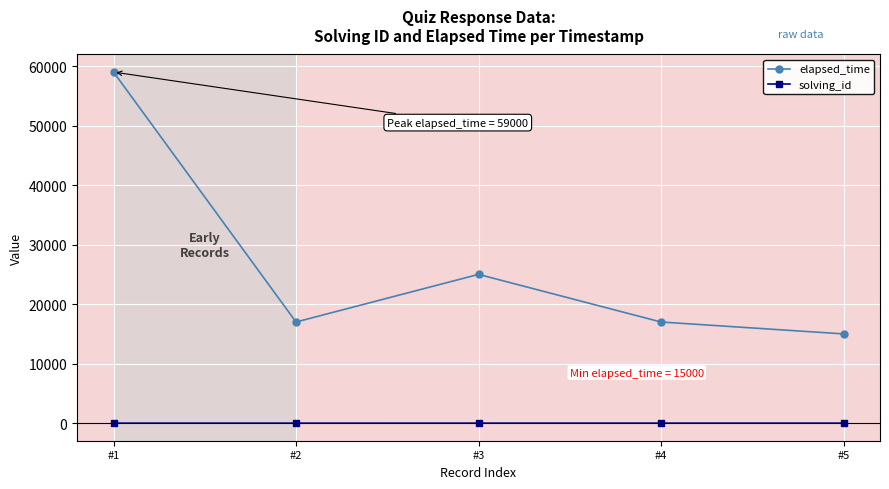

What is the highest value of the elapsed_time series?

59000